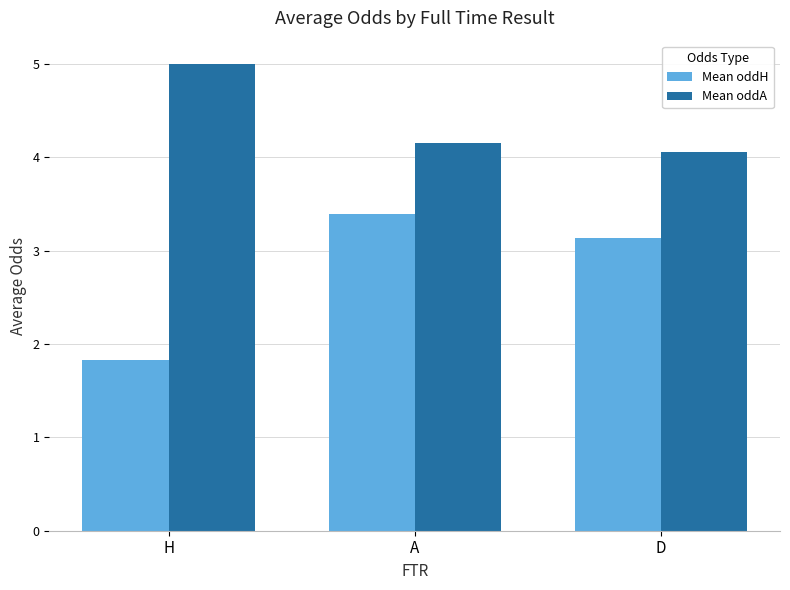

What is the label of the 2nd bar from the right?

A